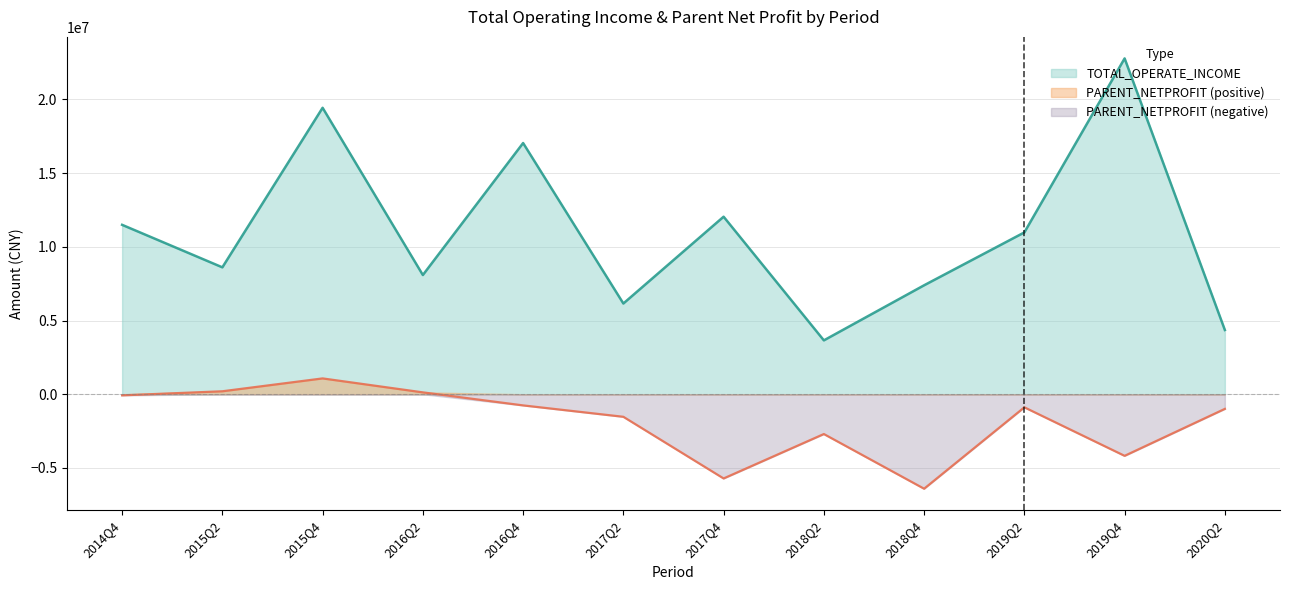

True or false: PARENT_NETPROFIT and TOTAL_OPERATE_INCOME cross at least once.

False